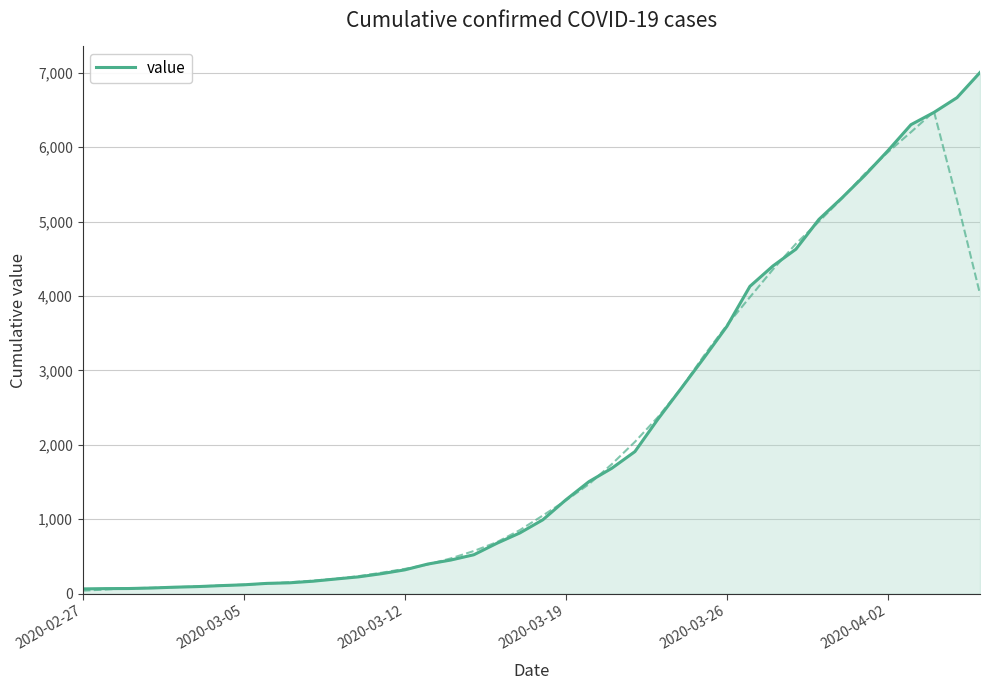

What is the maximum value for value?

7004